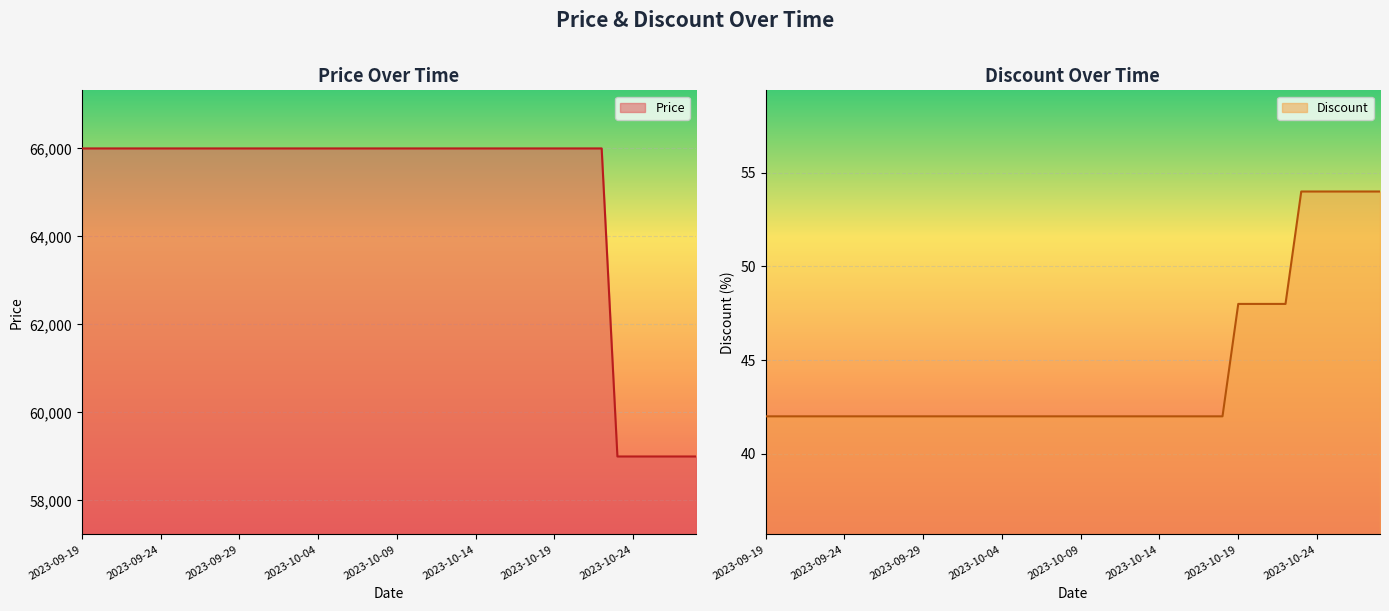

True or false: Price and Discount intersect in this chart.

False